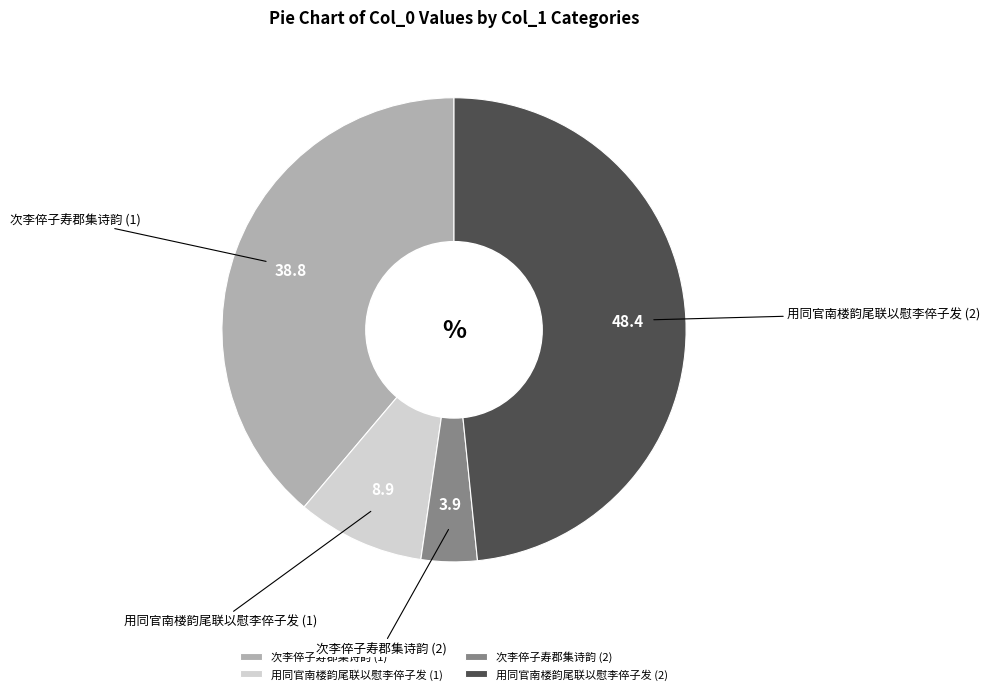

Count the number of slices in the pie.

4